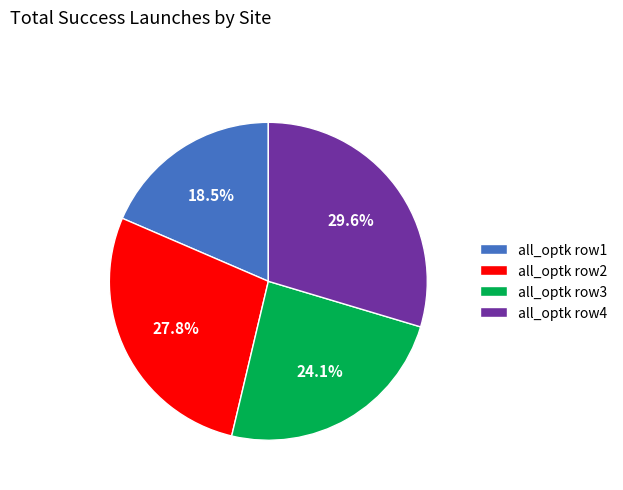

Rank the categories by value from highest to lowest.

all_optk row4, all_optk row2, all_optk row3, all_optk row1